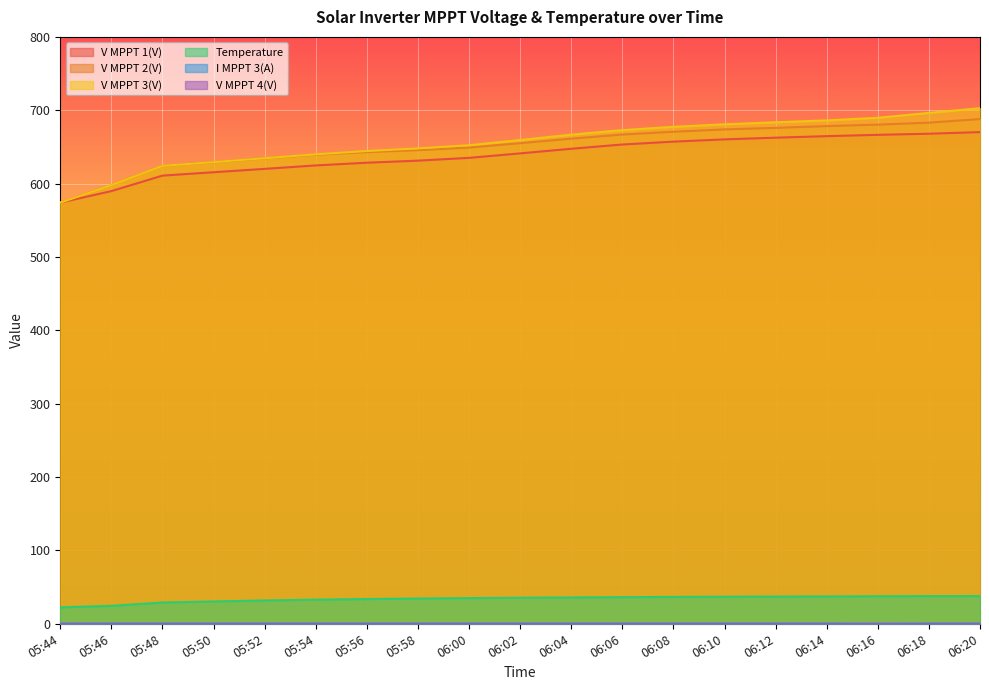

Reading left to right, extract all data points from this chart.

V MPPT 1(V): 574.1	589.8	610.9	615.5	620.1	624.8	628.5	631.3	635.1	641.2	647.5	653.3	657.2	660.3	662.6	664.7	666.5	668.0	670.2
V MPPT 2(V): 574.2	597.9	624.1	629.2	634.4	639.4	643.0	645.6	649.2	655.1	661.3	666.9	670.7	673.9	676.0	678.4	680.4	683.1	688.0
V MPPT 3(V): 574.1	597.9	624.2	629.3	634.6	639.9	644.4	648.0	652.3	659.4	666.7	672.9	677.4	680.8	683.6	686.2	689.7	696.4	702.8
Temperature: 22.4	24.5	29.0	30.4	31.8	32.9	33.7	34.4	35.0	35.5	35.9	36.3	36.6	36.9	37.1	37.3	37.5	37.7	37.8
I MPPT 3(A): 0.5	0.5	0.5	0.5	0.5	0.5	0.5	0.5	0.5	0.5	0.5	0.5	0.5	0.5	0.5	0.5	0.4	0.5	0.5